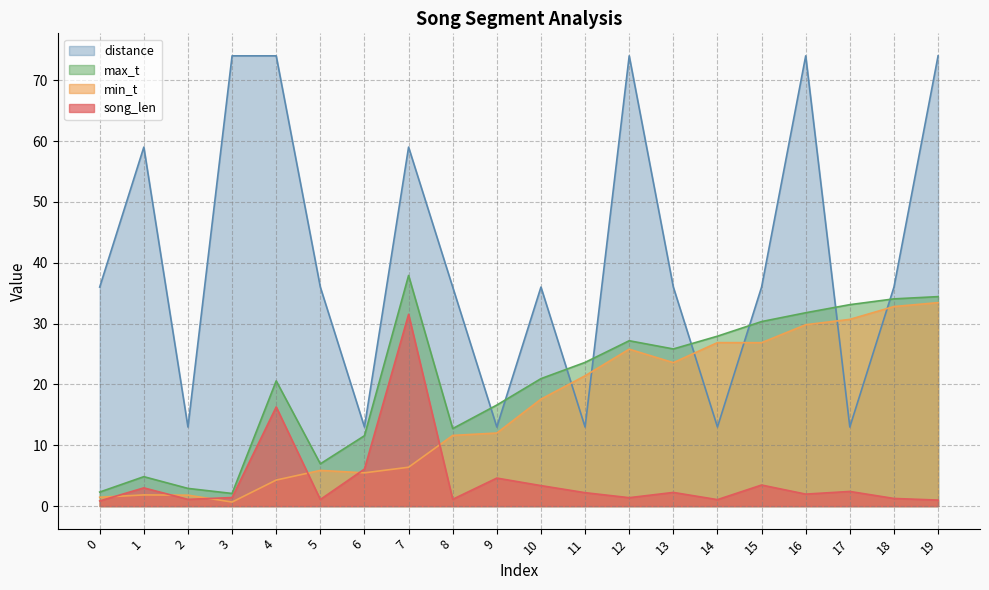

What is the sum of all distance values?

818.0